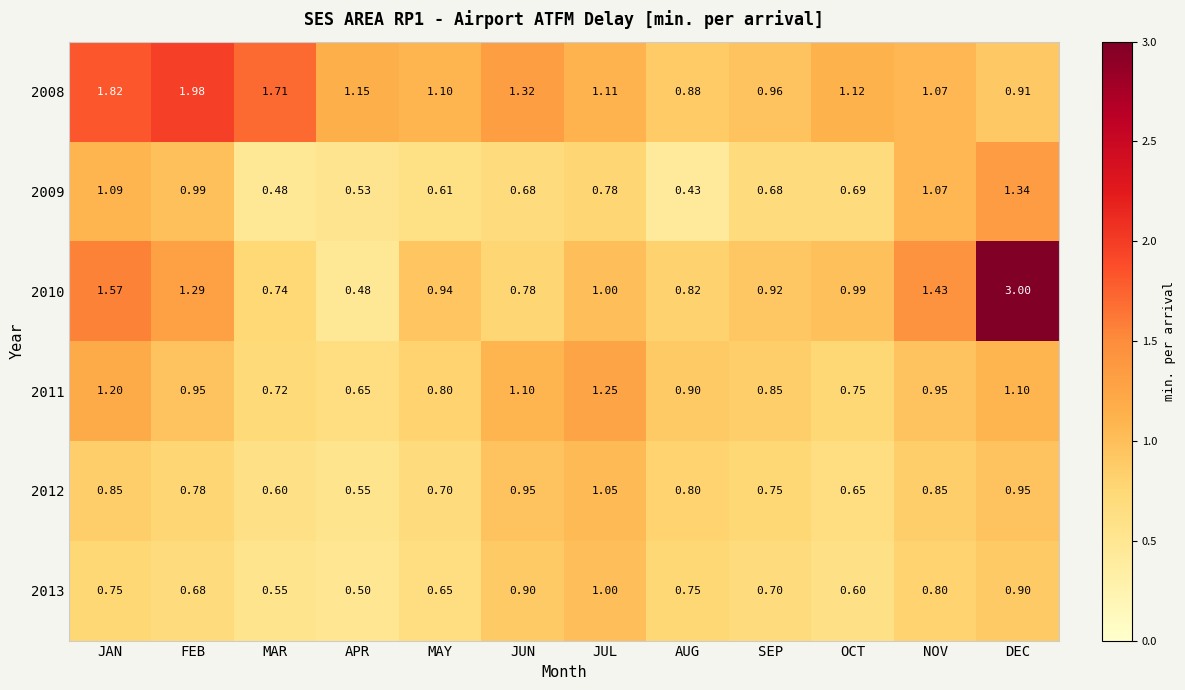

At which label is 2009 closest to 0?

AUG